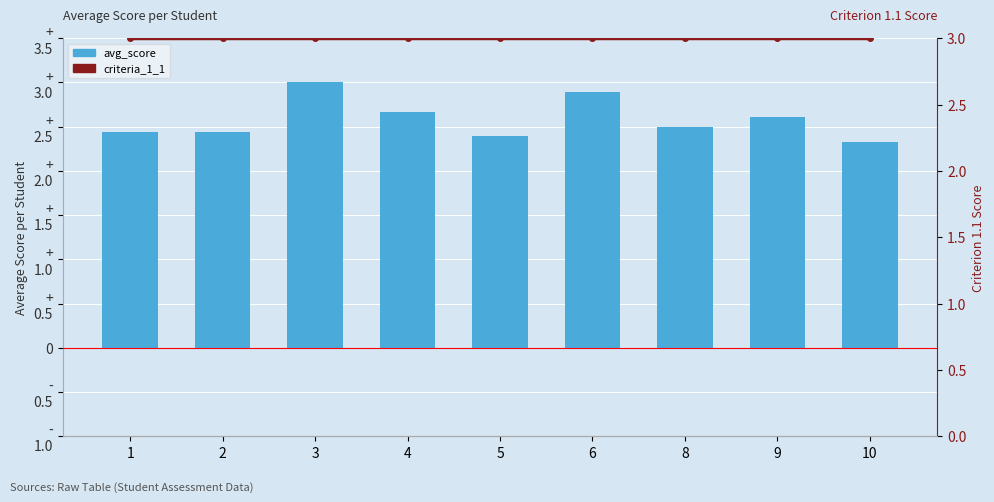

How many groups of bars are there?

9